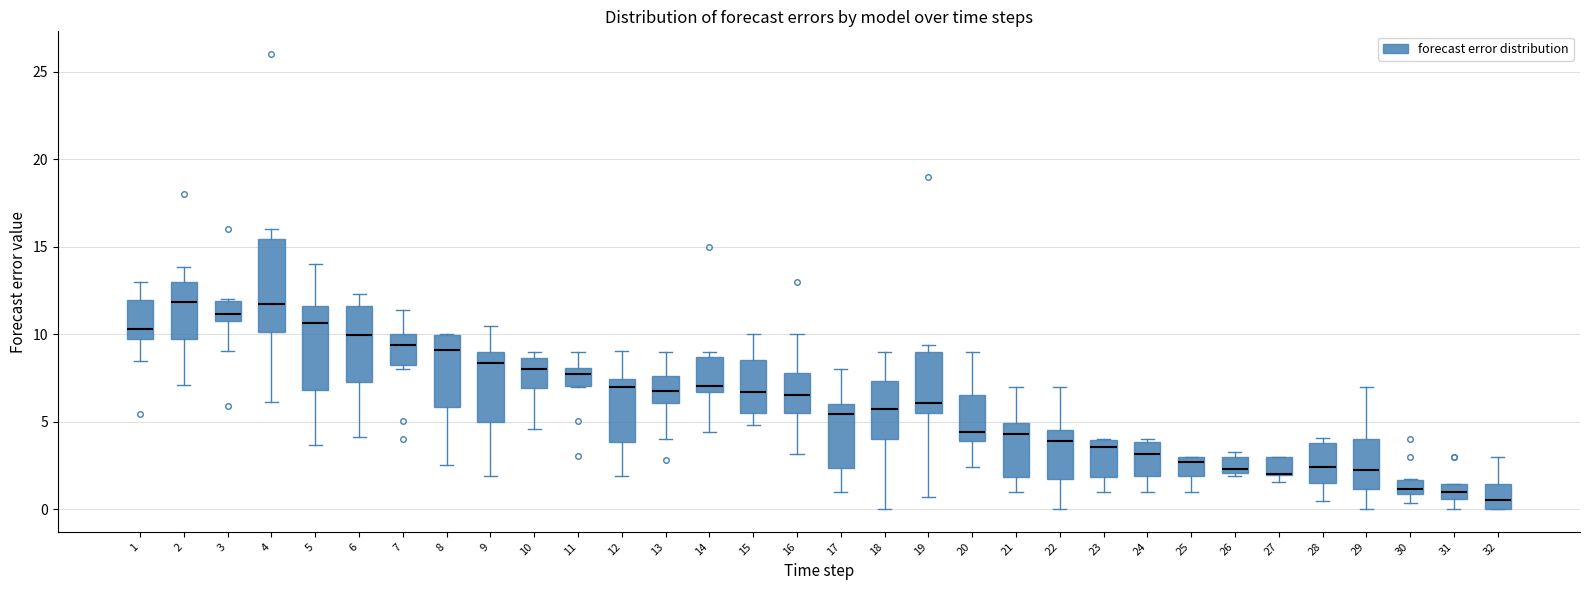

Reading left to right, read every box against the y-axis: the position of its median line, the range the box covers, and the ends of its whiskers. The values are not printed on the chart, so give them approximately, as read against the axis.

1: median 10.5, box 9.5 to 12.0, whiskers 8.5 to 13.0
2: median 12.0, box 9.5 to 13.0, whiskers 7.0 to 14.0
3: median 11.0, box 10.5 to 12.0, whiskers 9.0 to 12.0
4: median 11.5, box 10.0 to 15.5, whiskers 6.0 to 16.0
5: median 10.5, box 7.0 to 11.5, whiskers 3.5 to 14.0
6: median 10.0, box 7.0 to 11.5, whiskers 4.0 to 12.5
7: median 9.5, box 8.5 to 10.0, whiskers 8.0 to 11.5
8: median 9.0, box 6.0 to 10.0, whiskers 2.5 to 10.0
9: median 8.5, box 5.0 to 9.0, whiskers 2.0 to 10.5
10: median 8.0, box 7.0 to 8.5, whiskers 4.5 to 9.0
11: median 7.5, box 7.0 to 8.0, whiskers 7.0 to 9.0
12: median 7.0, box 4.0 to 7.5, whiskers 2.0 to 9.0
13: median 7.0, box 6.0 to 7.5, whiskers 4.0 to 9.0
14: median 7.0, box 6.5 to 8.5, whiskers 4.5 to 9.0
15: median 6.5, box 5.5 to 8.5, whiskers 5.0 to 10.0
16: median 6.5, box 5.5 to 8.0, whiskers 3.0 to 10.0
17: median 5.5, box 2.5 to 6.0, whiskers 1.0 to 8.0
18: median 5.5, box 4.0 to 7.5, whiskers 0.0 to 9.0
19: median 6.0, box 5.5 to 9.0, whiskers 0.5 to 9.5
20: median 4.5, box 4.0 to 6.5, whiskers 2.5 to 9.0
21: median 4.5, box 2.0 to 5.0, whiskers 1.0 to 7.0
22: median 4.0, box 1.5 to 4.5, whiskers 0.0 to 7.0
23: median 3.5, box 2.0 to 4.0, whiskers 1.0 to 4.0
24: median 3.0, box 2.0 to 4.0, whiskers 1.0 to 4.0 (just above the box's upper edge)
25: median 2.5, box 2.0 to 3.0, whiskers 1.0 to 3.0
26: median 2.5, box 2.0 to 3.0, whiskers 2.0 to 3.5
27: median 2.0 (drawn on the box's lower edge), box 2.0 to 3.0, whiskers 1.5 to 3.0
28: median 2.5, box 1.5 to 4.0, whiskers 0.5 to 4.0 (just above the box's upper edge)
29: median 2.0, box 1.0 to 4.0, whiskers 0.0 to 7.0
30: median 1.0 (just above the box's lower edge), box 1.0 to 1.5, whiskers 0.5 to 1.5
31: median 1.0, box 0.5 to 1.5, whiskers 0.0 to 1.5
32: median 0.5, box 0.0 to 1.5, whiskers 0.0 to 3.0